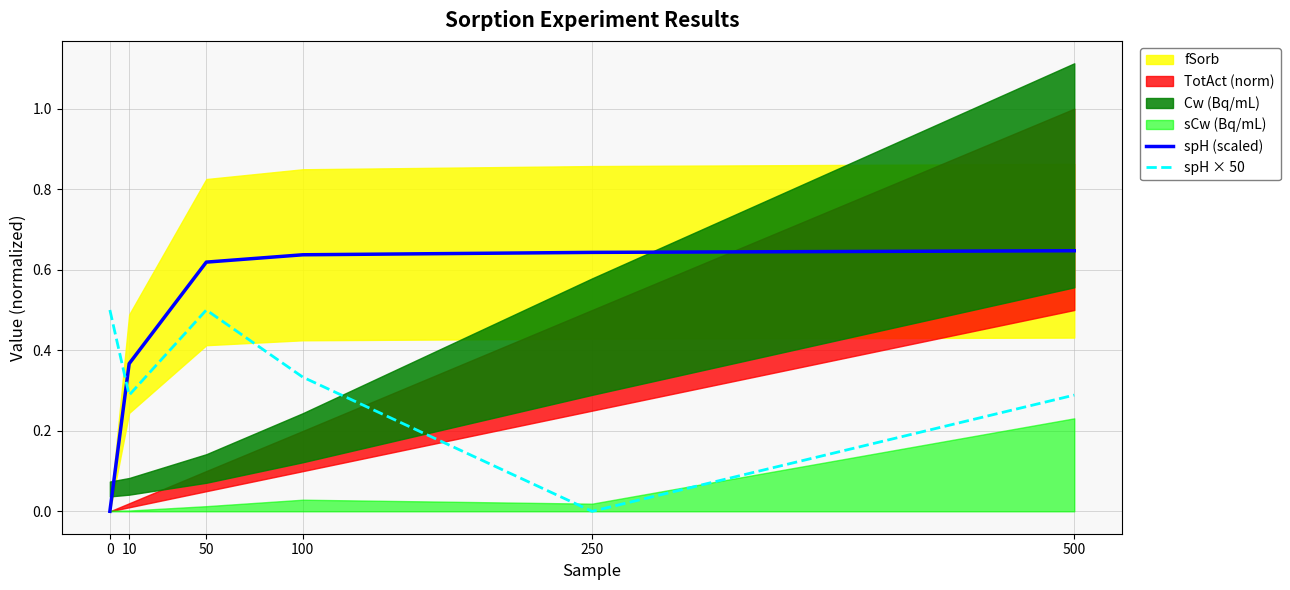

List the labels in order of spH × 50 value, largest first.

0, 50, 100, 10, 500, 250